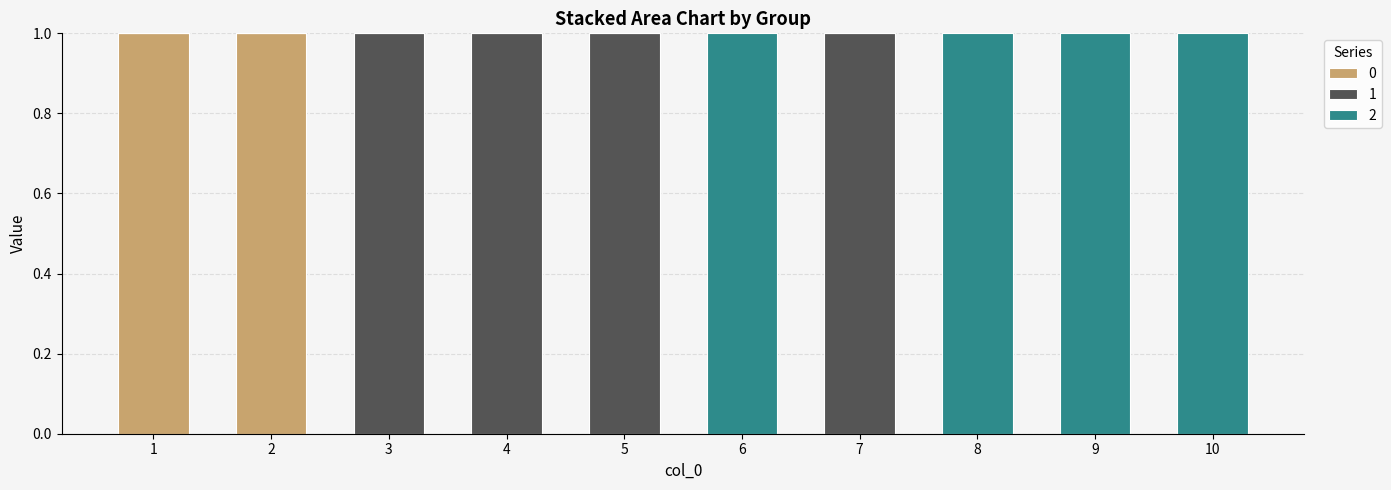

True or false: 0 has a value of 0 at 4.

True